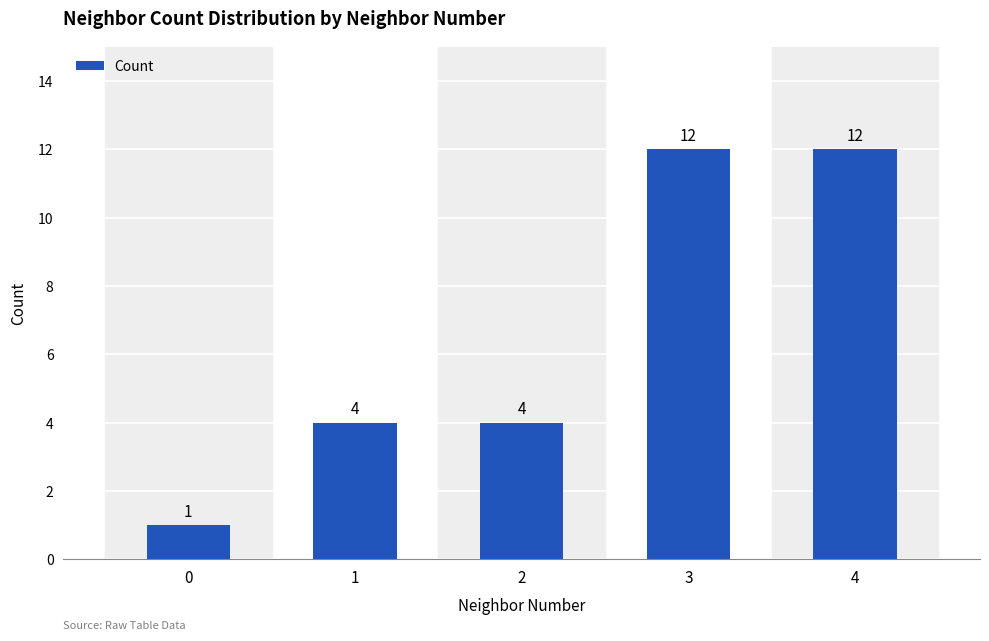

What is the value of the 2nd bar from the left?

4